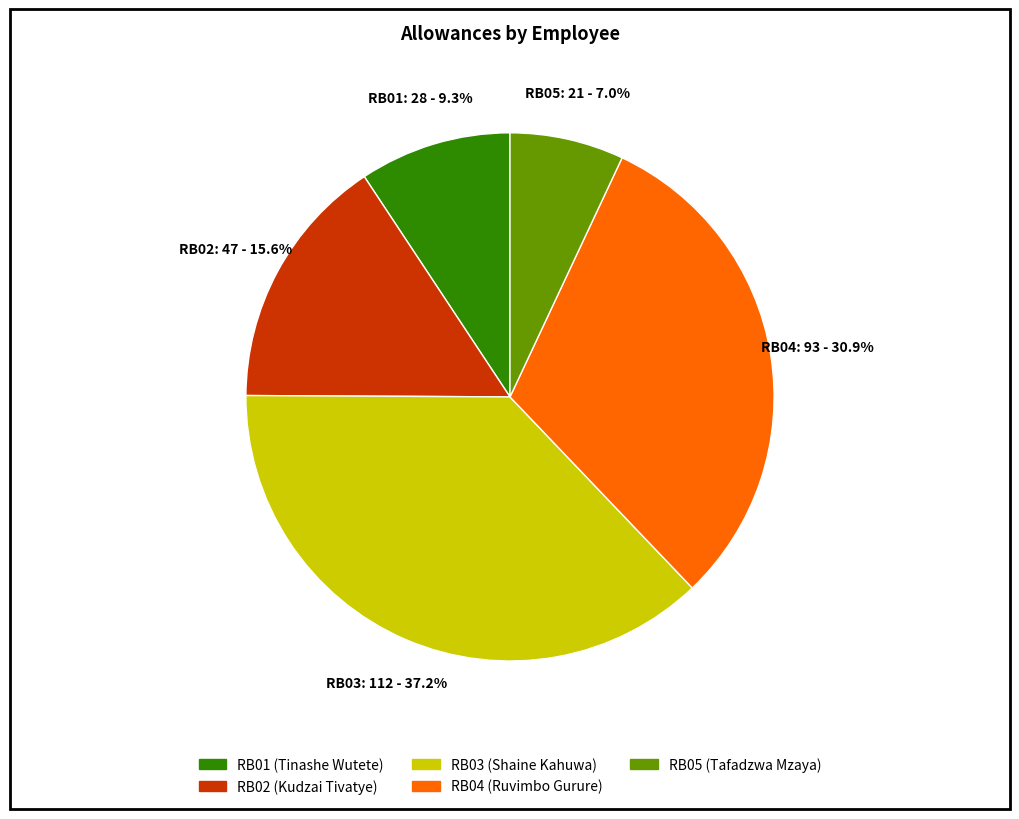

What percentage do RB01 and RB05 together represent?

16.3%